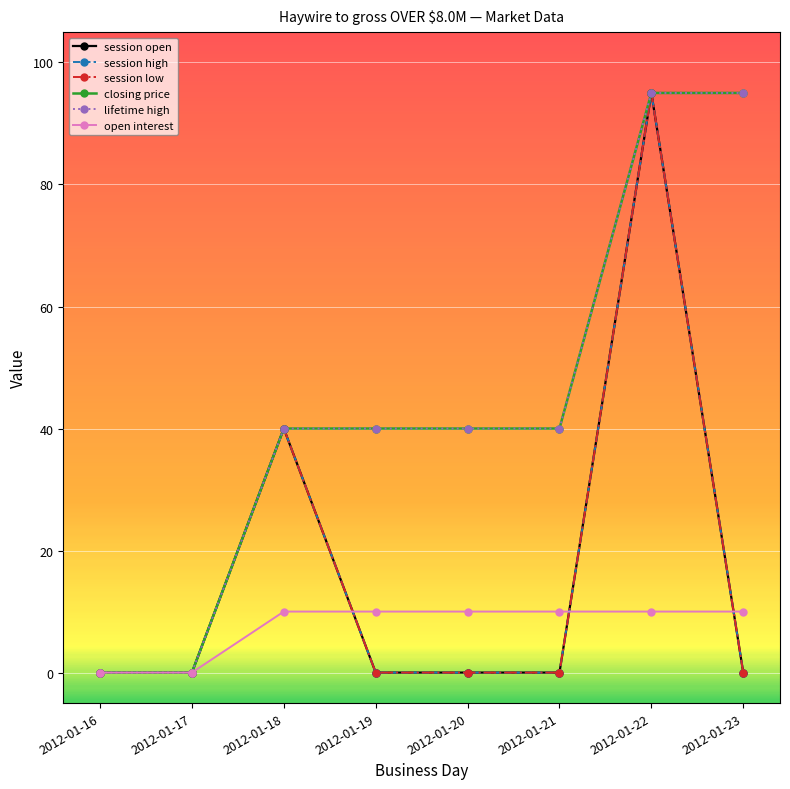

Reading right to left, transcribe all the data shown in this chart.

session open: 2012-01-23=0	2012-01-22=95	2012-01-21=0	2012-01-20=0	2012-01-19=0	2012-01-18=40	2012-01-17=0	2012-01-16=0
session high: 2012-01-23=0	2012-01-22=95	2012-01-21=0	2012-01-20=0	2012-01-19=0	2012-01-18=40	2012-01-17=0	2012-01-16=0
session low: 2012-01-23=0	2012-01-22=95	2012-01-21=0	2012-01-20=0	2012-01-19=0	2012-01-18=40	2012-01-17=0	2012-01-16=0
closing price: 2012-01-23=95	2012-01-22=95	2012-01-21=40	2012-01-20=40	2012-01-19=40	2012-01-18=40	2012-01-17=0	2012-01-16=0
lifetime high: 2012-01-23=95	2012-01-22=95	2012-01-21=40	2012-01-20=40	2012-01-19=40	2012-01-18=40	2012-01-17=0	2012-01-16=0
open interest: 2012-01-23=10	2012-01-22=10	2012-01-21=10	2012-01-20=10	2012-01-19=10	2012-01-18=10	2012-01-17=0	2012-01-16=0